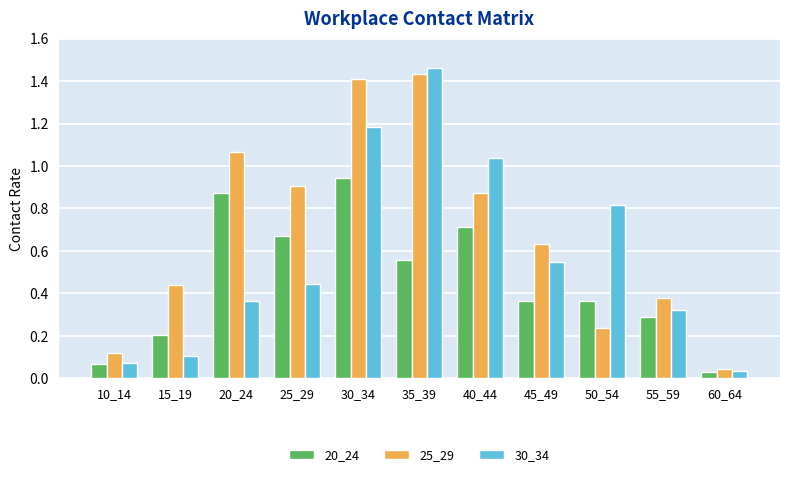

Are the bars grouped side by side (vs. stacked)?

Yes